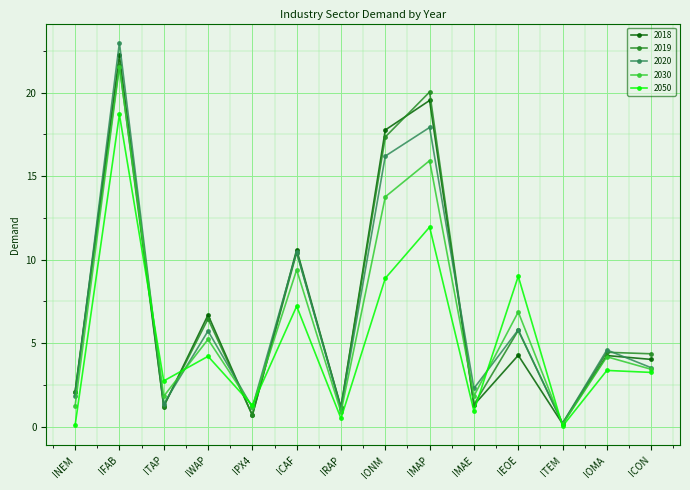

What is the spread (max minus min) of values at IONM?

8.9